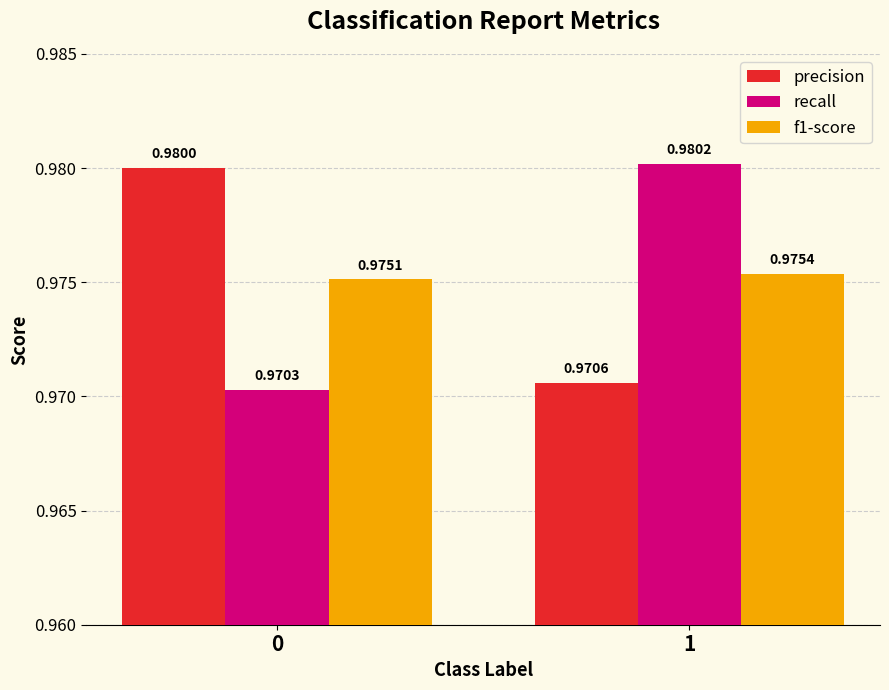

Is the value of f1-score at 0 greater than the value of precision at 0?

No